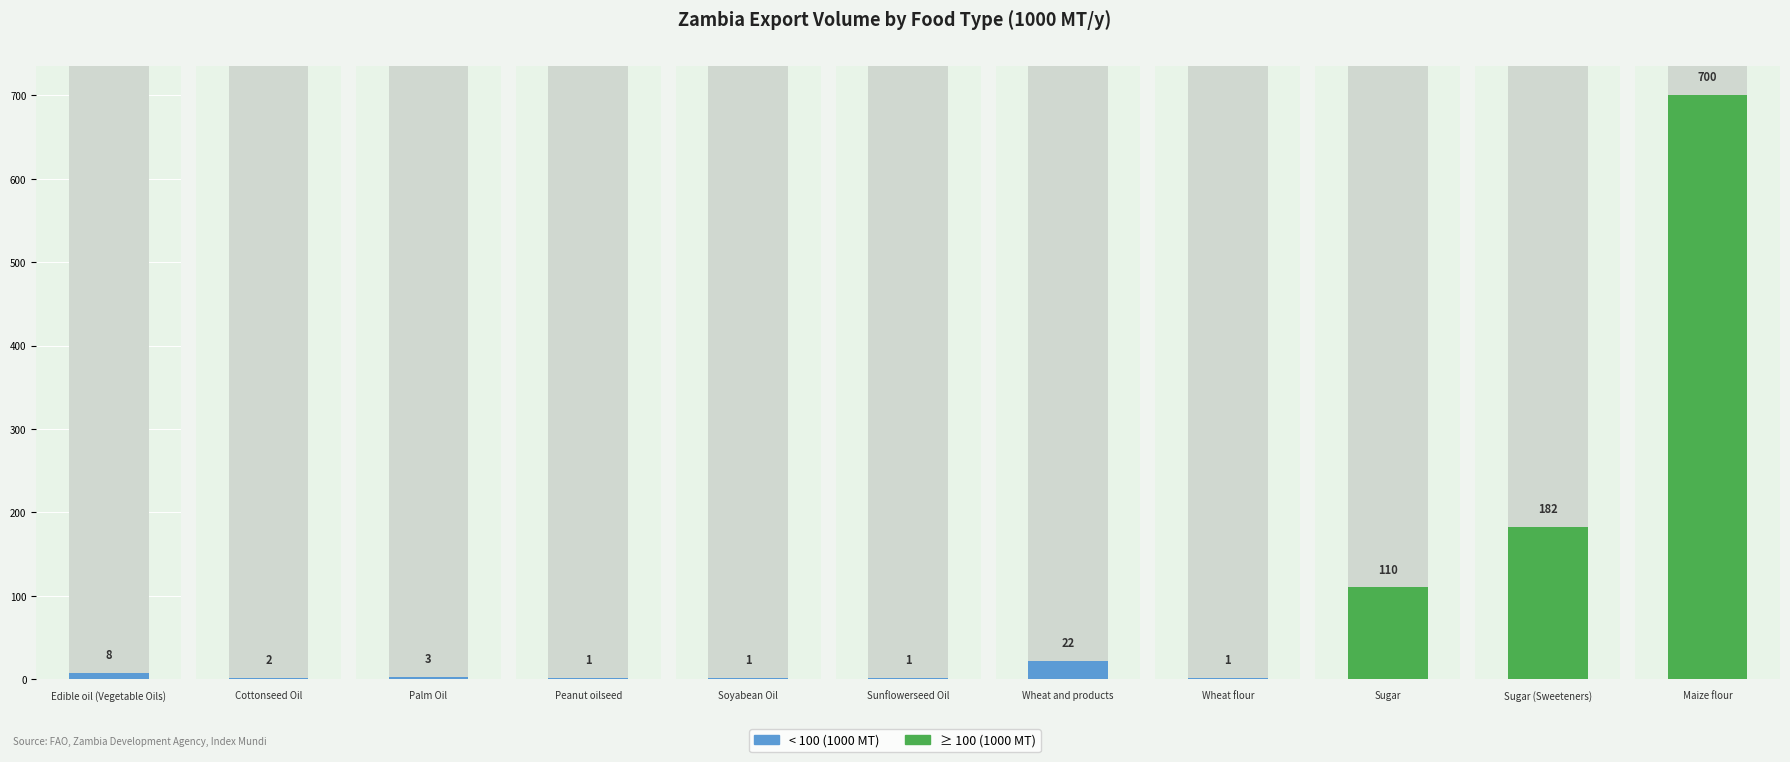

The value at Edible oil (Vegetable Oils) is 8. True or false?

True